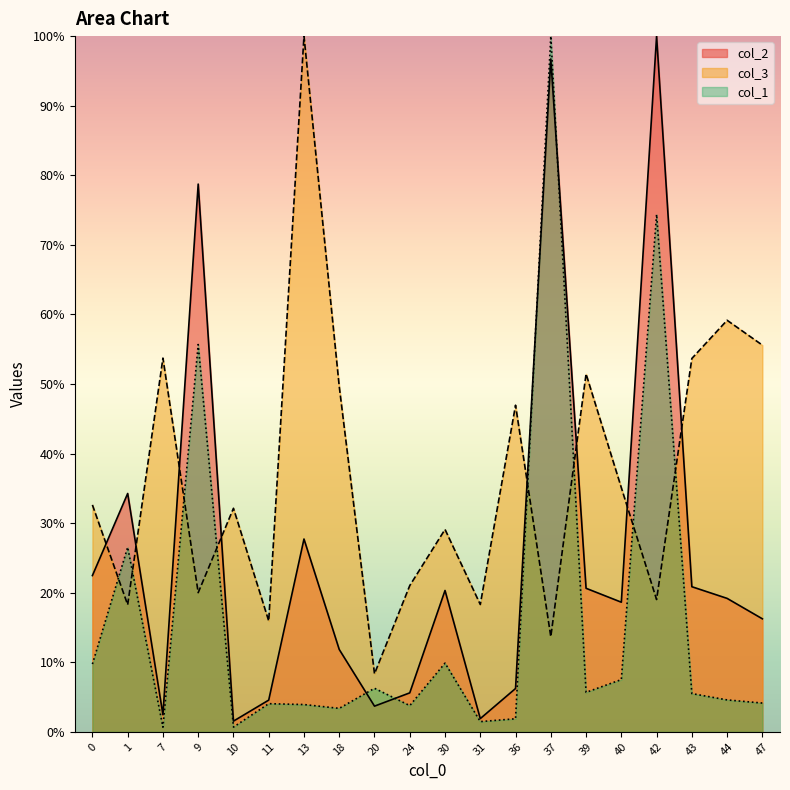

Reading left to right, extract all data points from this chart.

col_2: 0=22.5	1=34.3	7=2.5	9=78.7	10=1.5	11=4.6	13=27.7	18=11.8	20=3.7	24=5.6	30=20.3	31=1.9	36=6.2	37=96.7	39=20.6	40=18.6	42=100.0	43=20.9	44=19.2	47=16.2
col_3: 0=32.6	1=18.3	7=53.7	9=20.0	10=32.1	11=15.9	13=100.0	18=49.6	20=8.3	24=21.0	30=29.1	31=18.3	36=46.9	37=13.7	39=51.4	40=35.1	42=19.0	43=53.7	44=59.2	47=55.6
col_1: 0=9.7	1=26.5	7=0.7	9=55.7	10=0.7	11=4.0	13=3.9	18=3.4	20=6.3	24=3.8	30=9.9	31=1.5	36=1.9	37=100.0	39=5.7	40=7.5	42=74.4	43=5.5	44=4.6	47=4.1